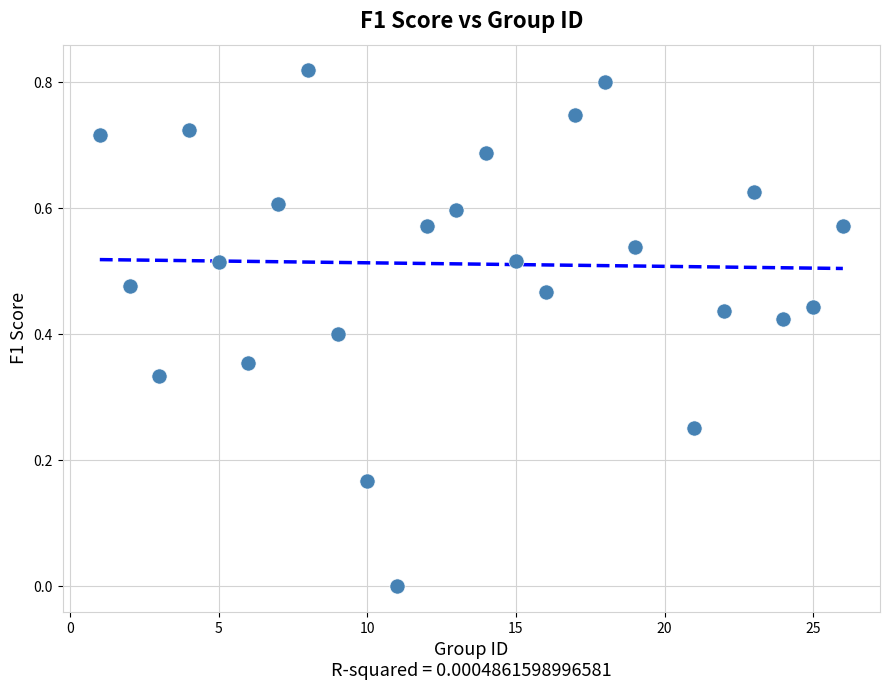

What is the range of X values (max minus min)?

25.0